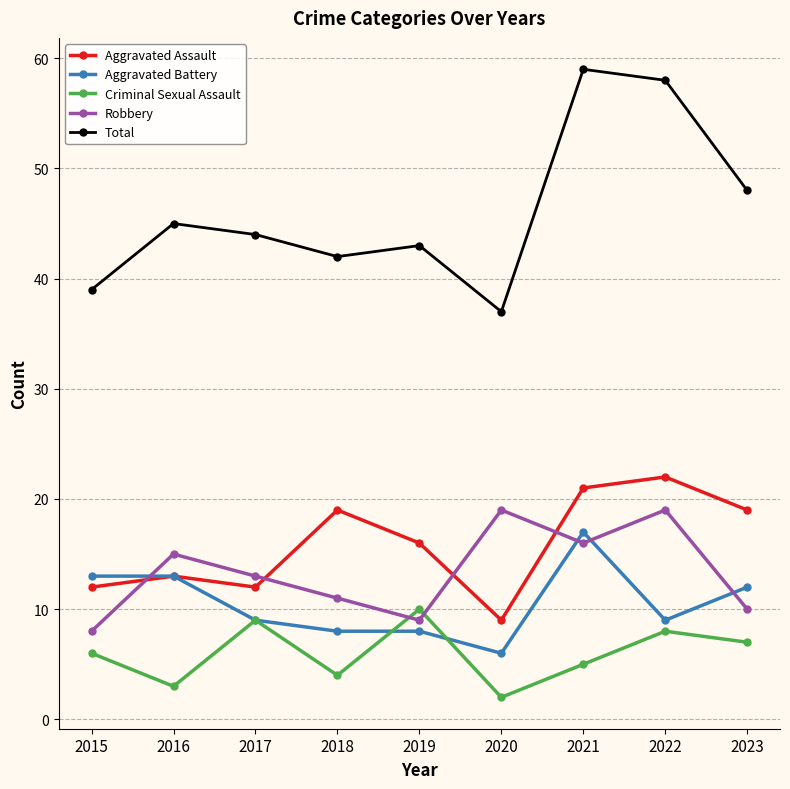

List the labels in order of Criminal Sexual Assault value, largest first.

2019, 2017, 2022, 2023, 2015, 2021, 2018, 2016, 2020